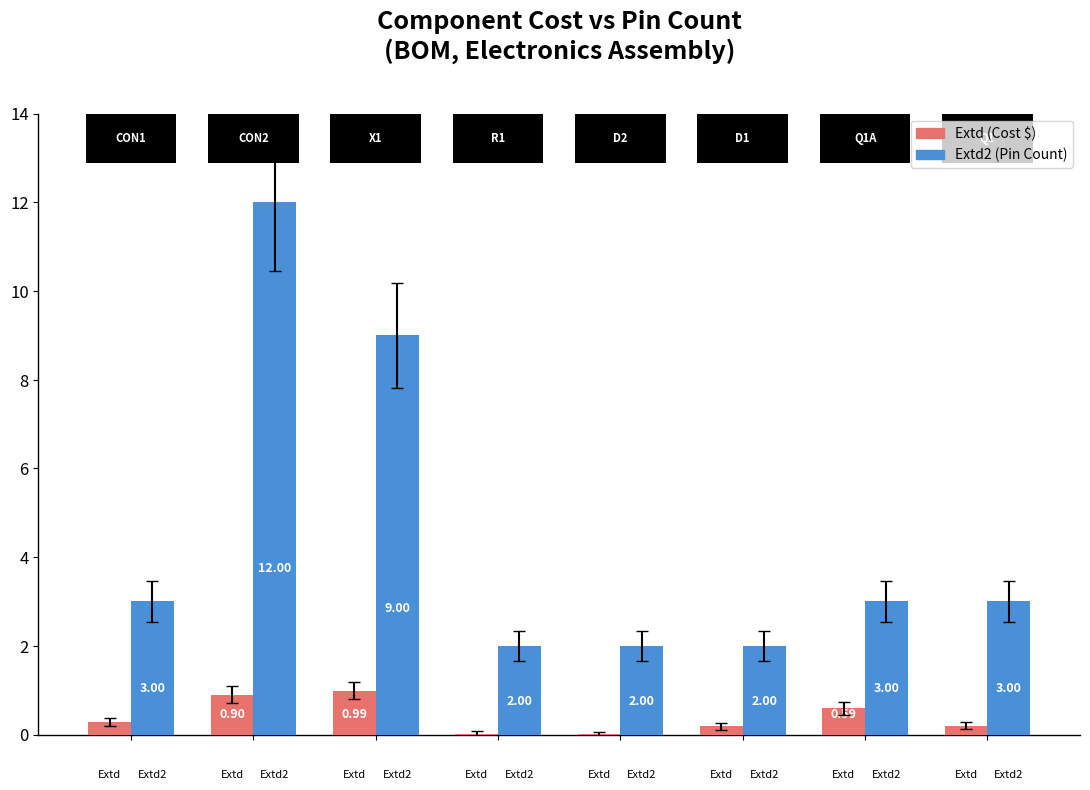

Does the chart contain stacked bars?

No